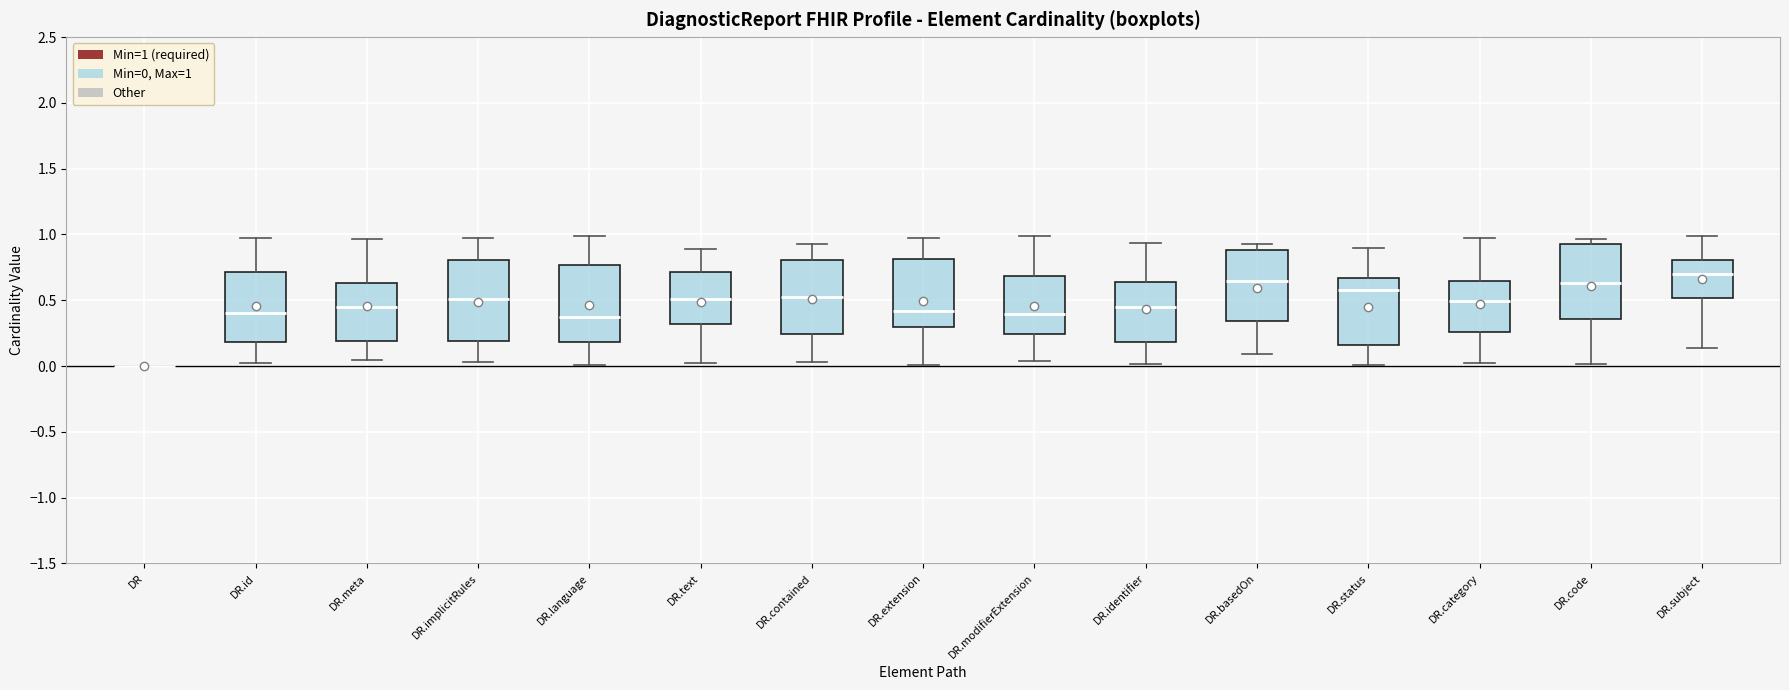

Where is the lower edge of the box for DR.code on the y-axis? The values are not printed on the chart, so give them approximately, as read against the axis.

0.35